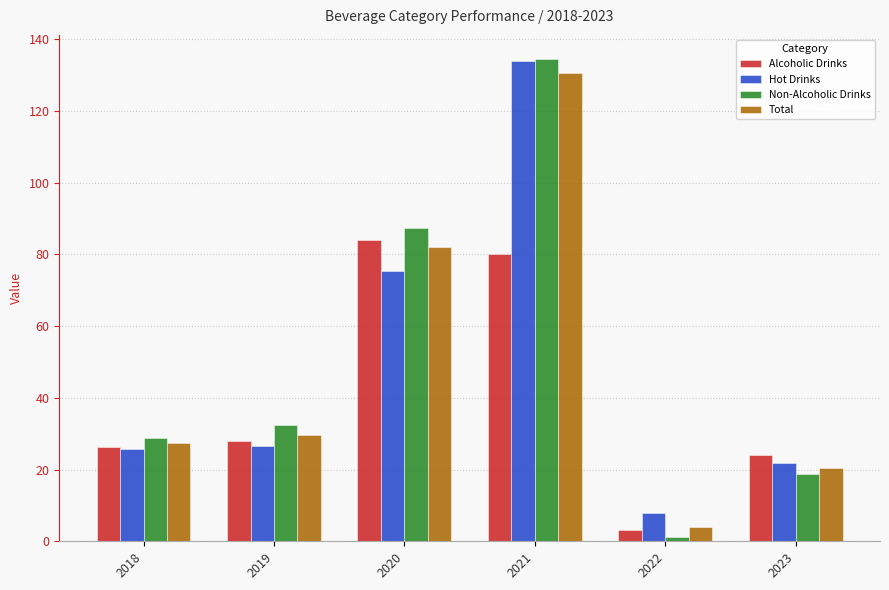

How many data points does each series have?

6